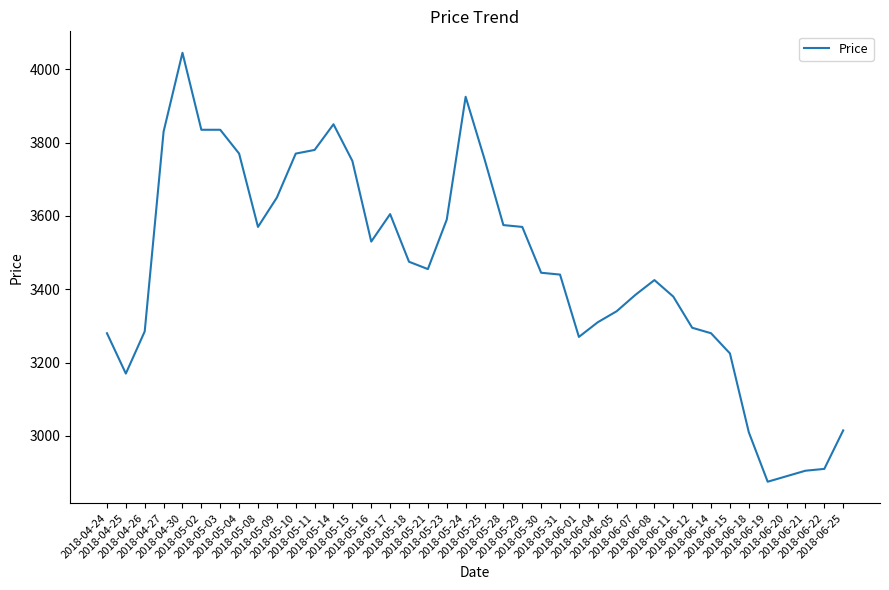

The chart shows a value of 4968 at 2018-05-10. True or false?

False